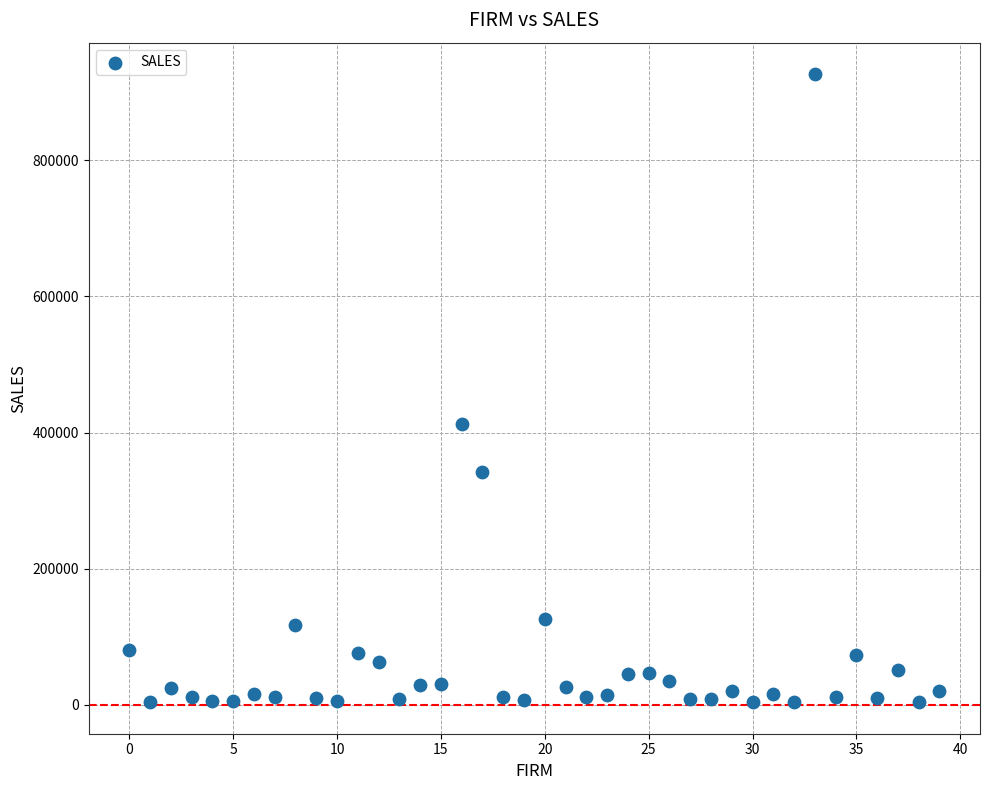

What Y value in the scatter plot is closest to 465175?

413016